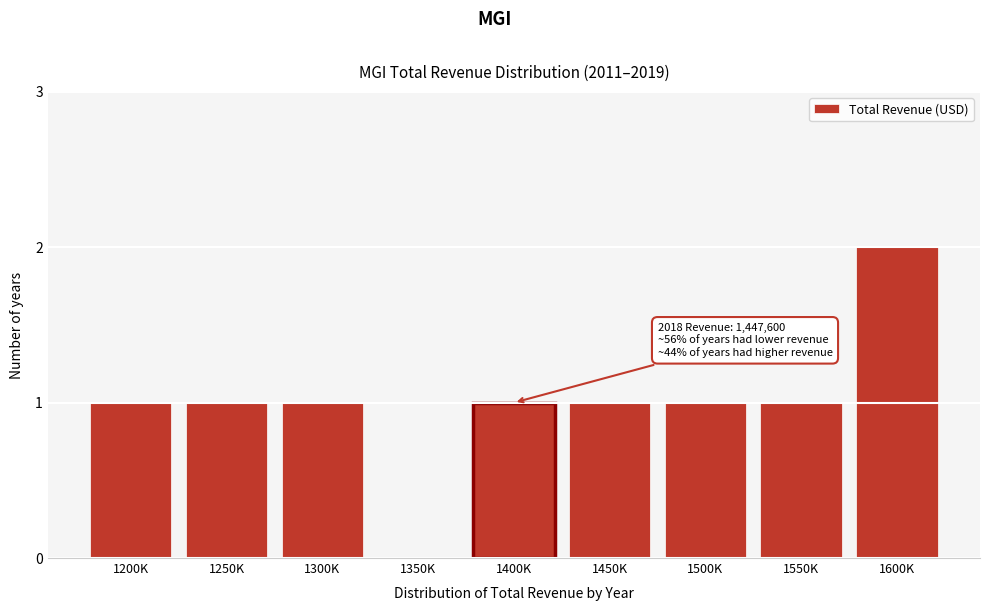

True or false: the data shows 1 at 1500K.

True